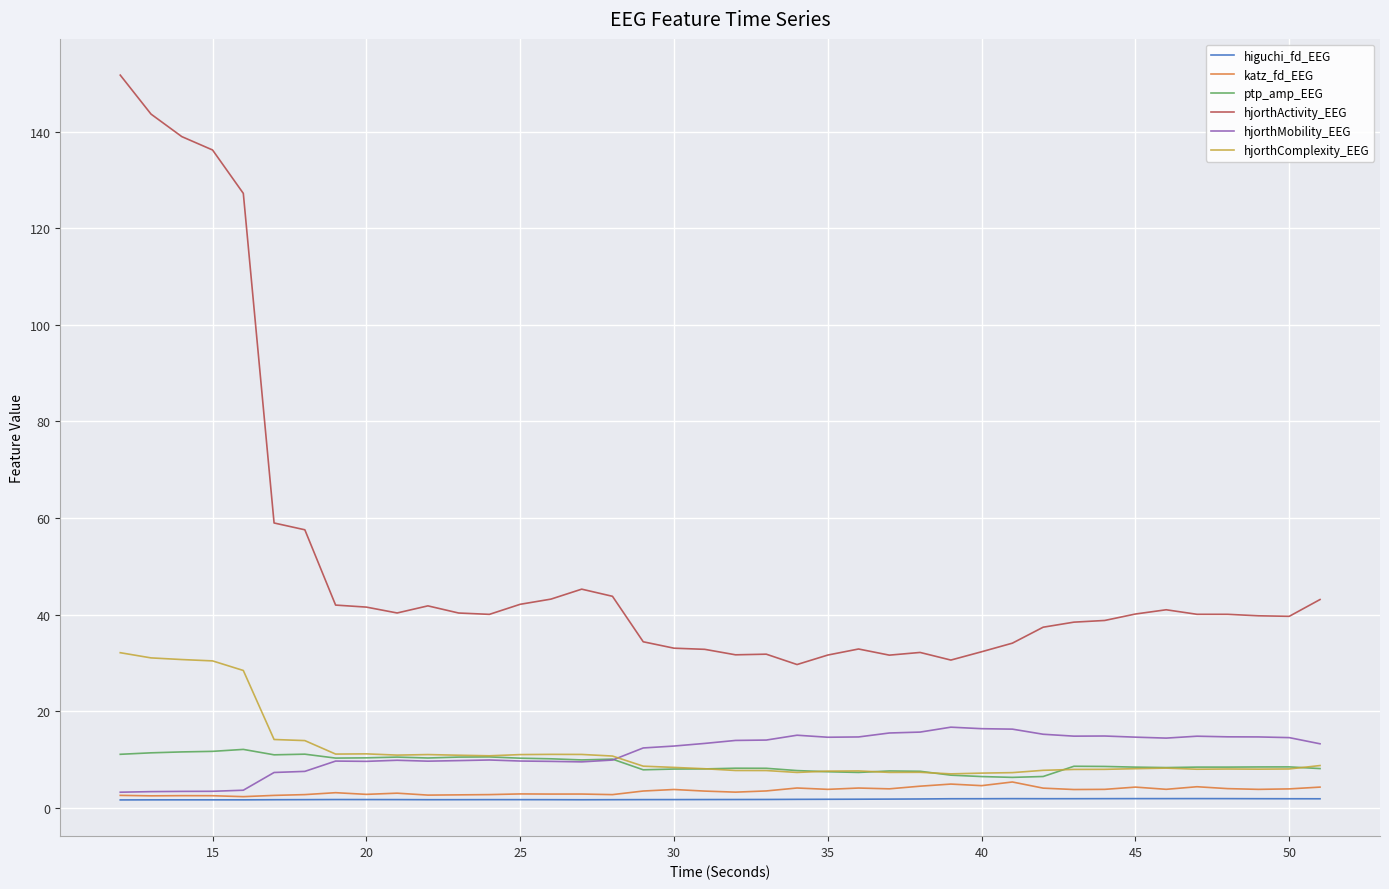

Which series has the widest spread of values?

hjorthActivity_EEG